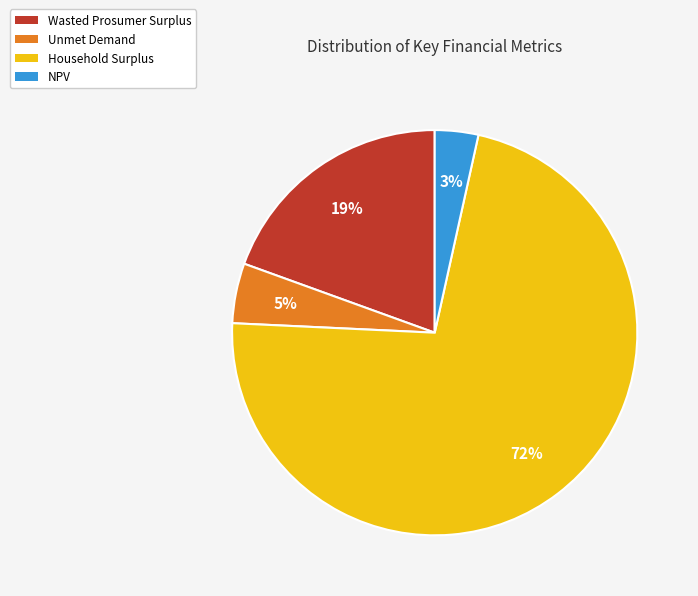

Combined, do Wasted Prosumer Surplus and NPV account for over 50%?

No